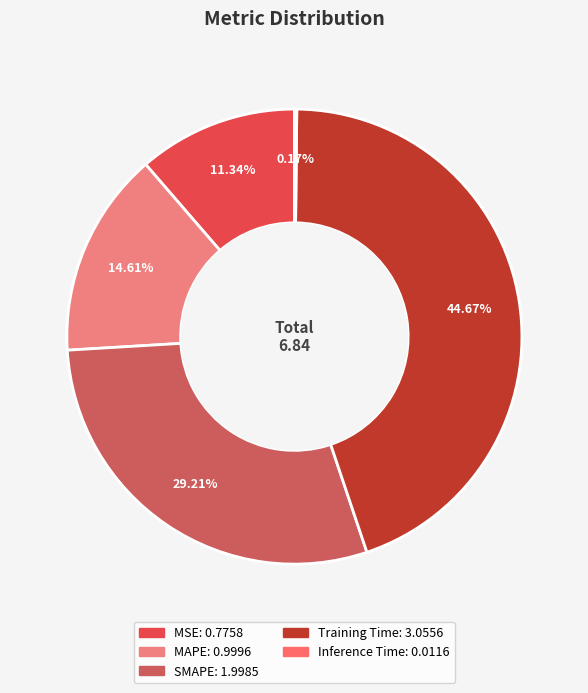

What is the ratio of the value at MAPE to the value at SMAPE?

0.5